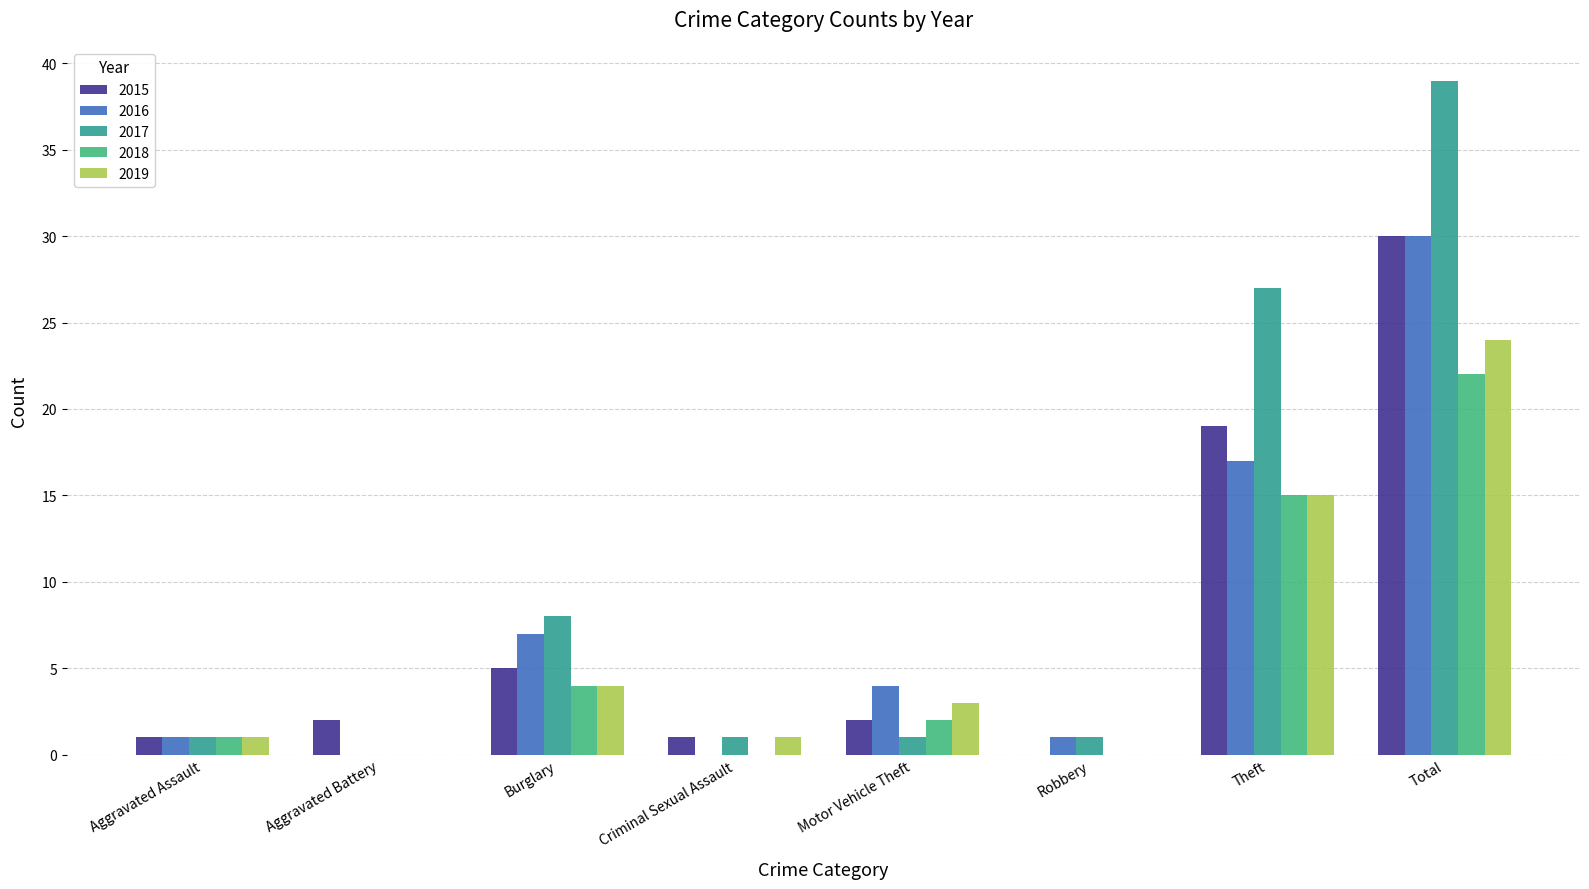

What is the total value across all series at Total?

145